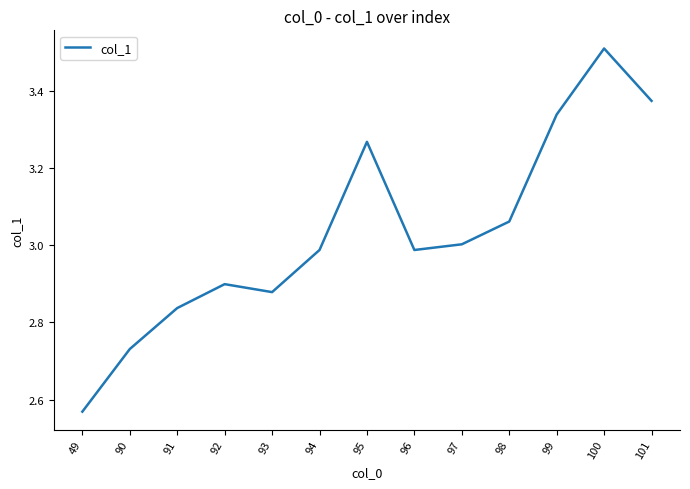

Count the number of data series in this chart.

1